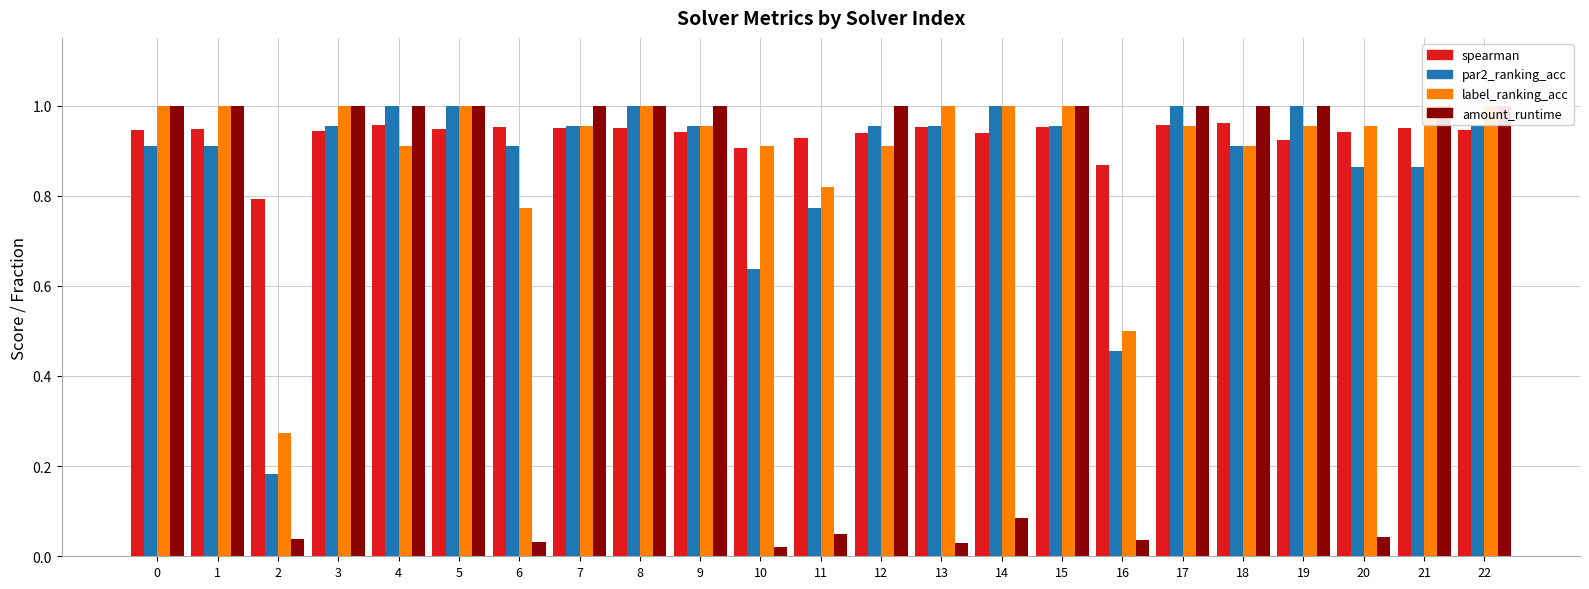

Which category has the lowest value in the par2_ranking_acc series?

2